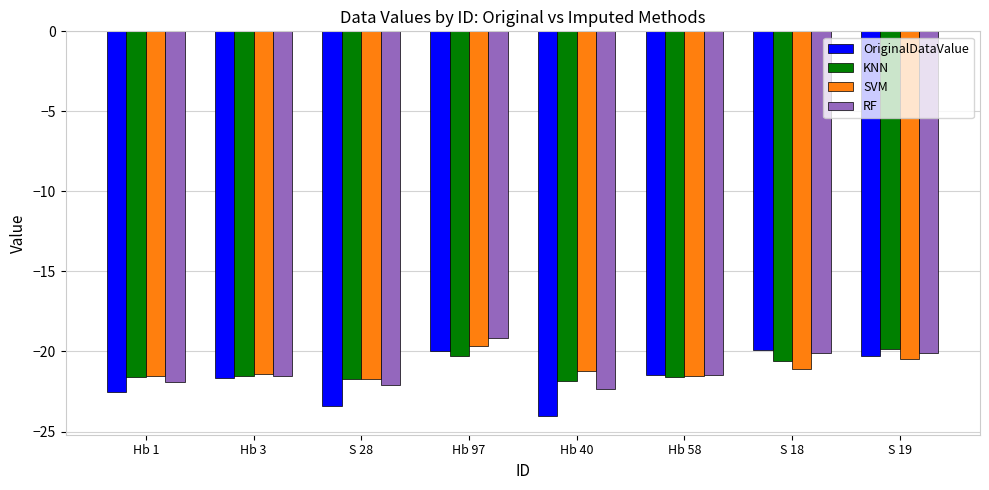

What are all the series names shown in the legend?

OriginalDataValue, KNN, SVM, RF